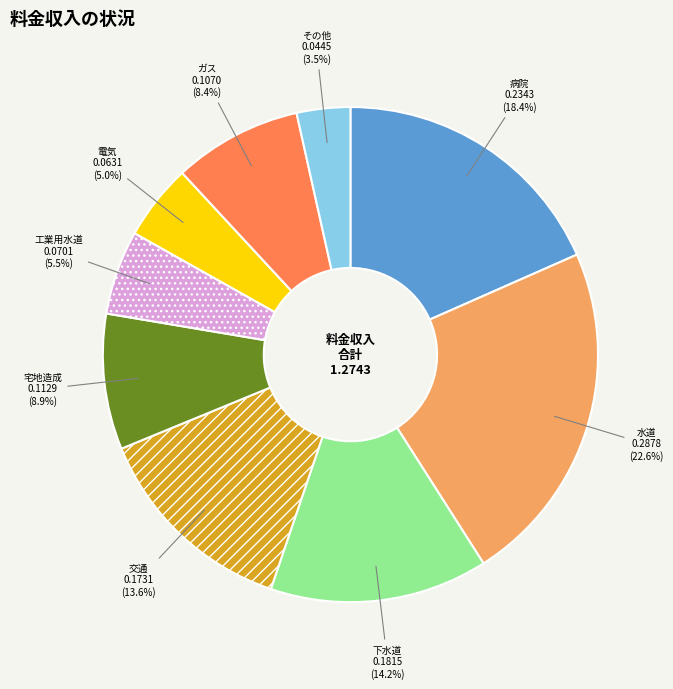

Is there any slice that represents more than half of the pie?

No